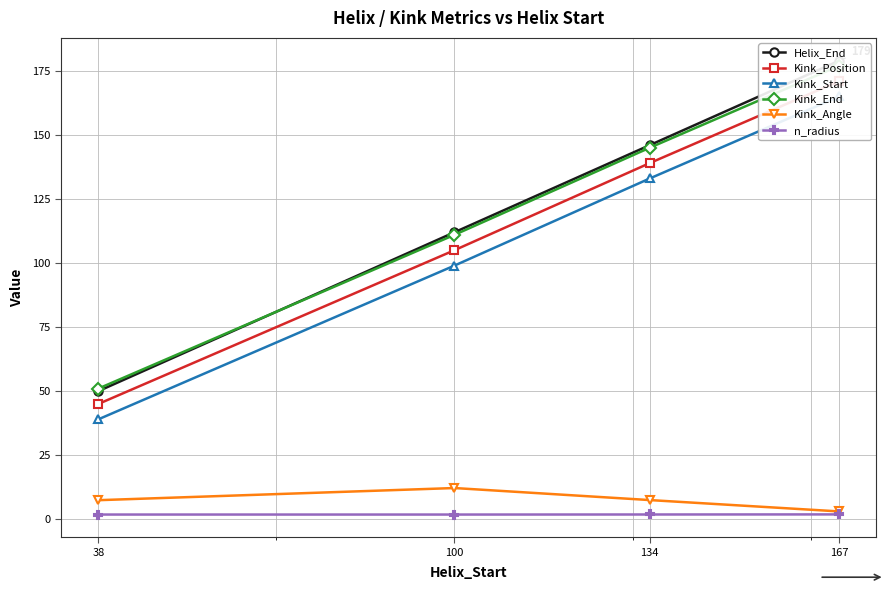

How many data points in Kink_Angle are above 7?

3